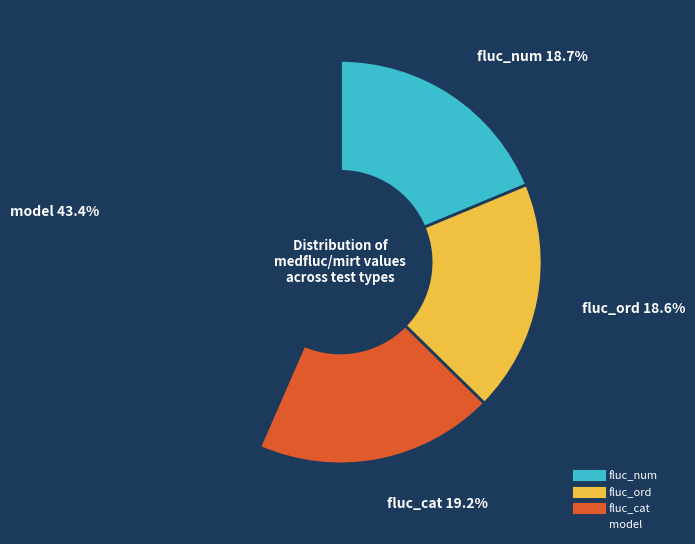

Is it true that fluc_num is 10% of the pie?

False